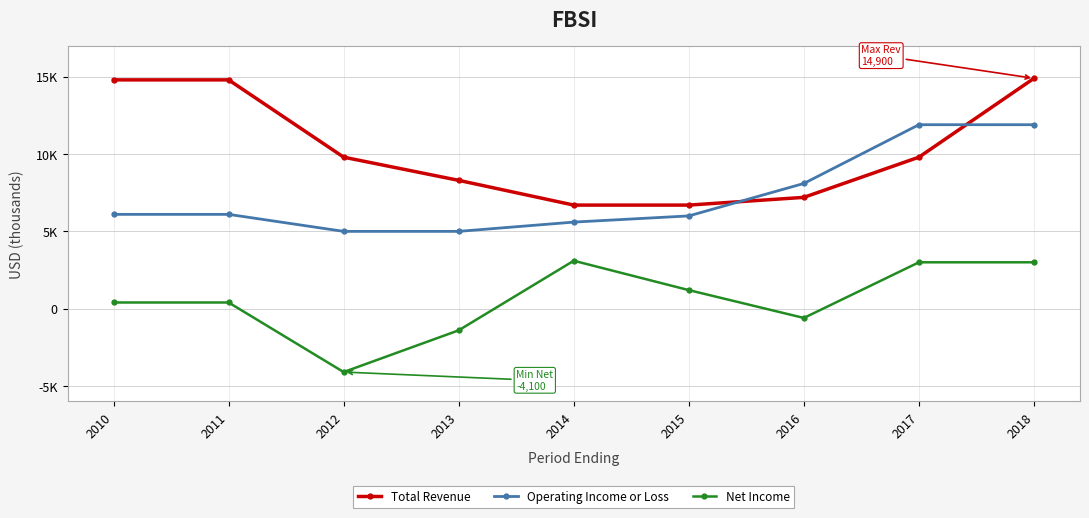

What is the difference between the maximum and minimum values in the Net Income series?

7200